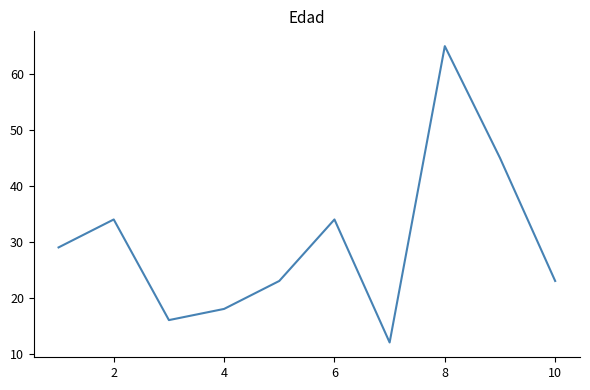

What is the greatest value displayed?

65